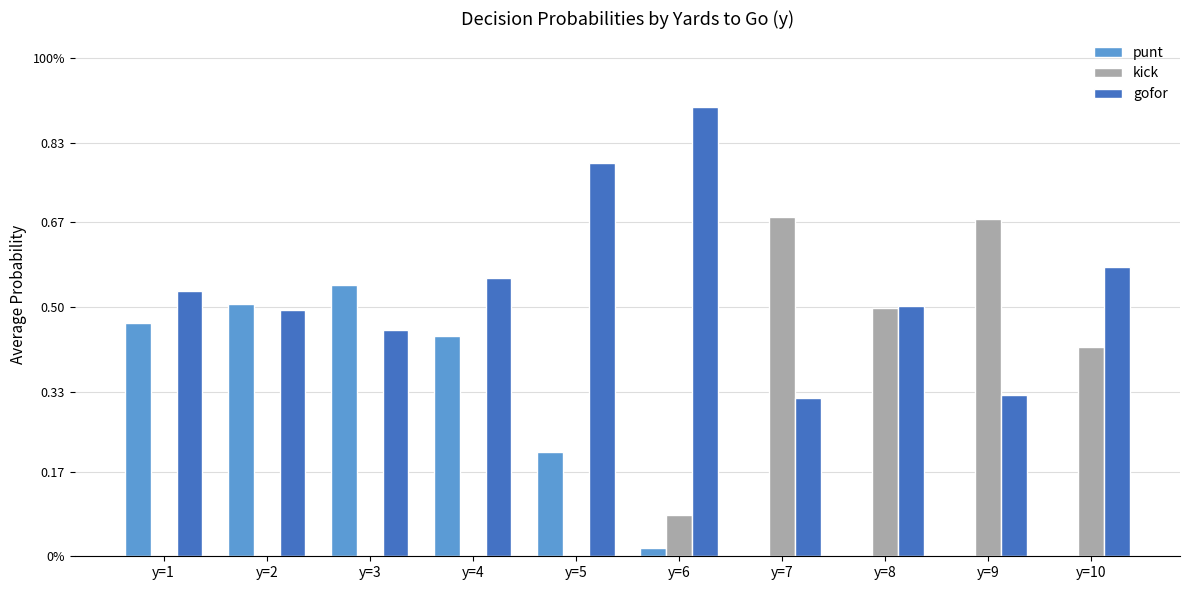

What are all the series names shown in the legend?

punt, kick, gofor